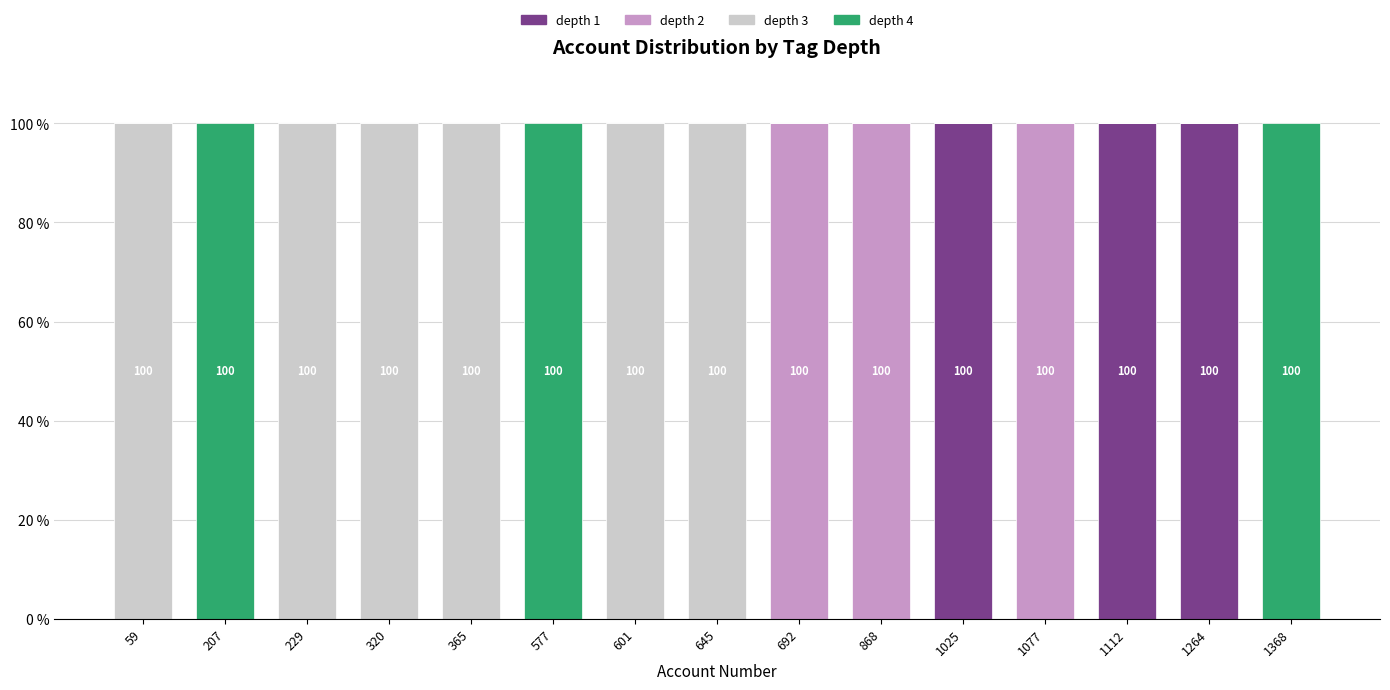

How many distinct data groups are displayed?

4